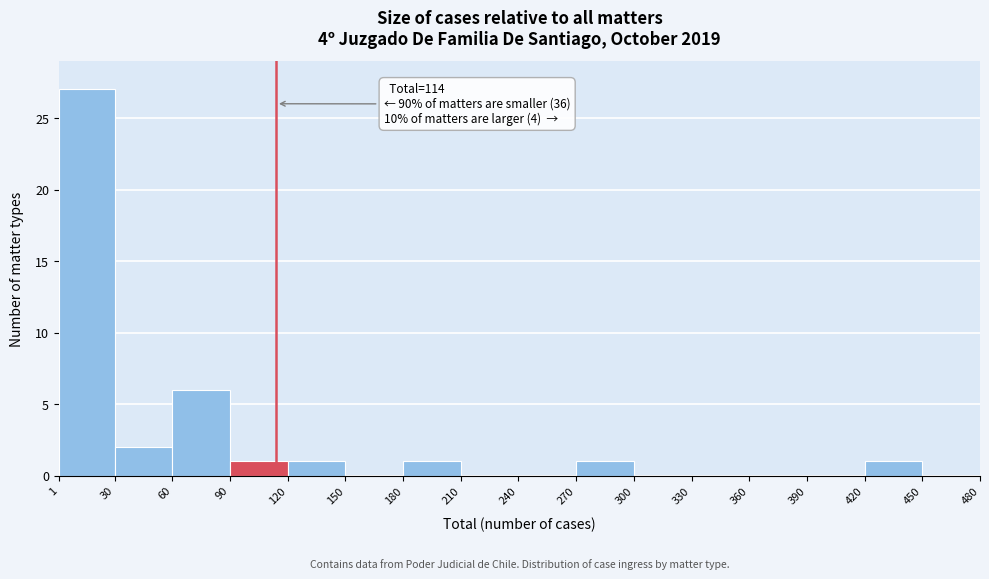

Which range on the x-axis has the tallest bar?

1 to 30